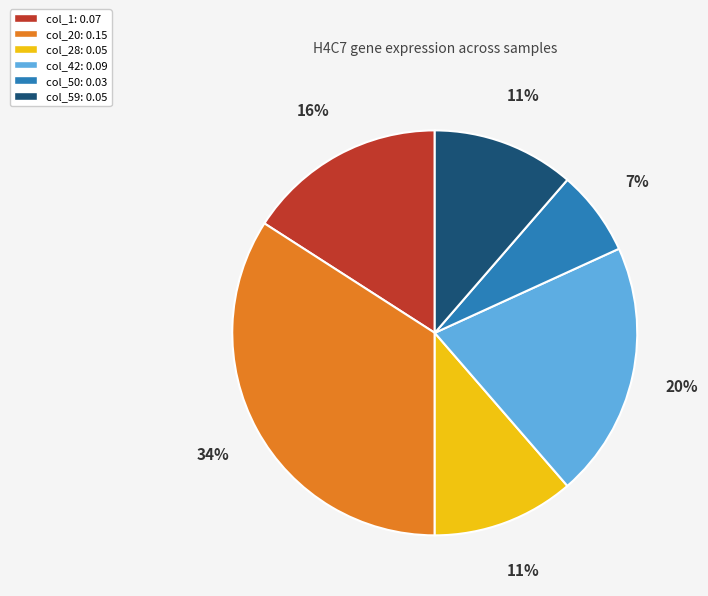

Do col_42: 0.09 and col_20: 0.15 together represent more than half of the pie?

Yes